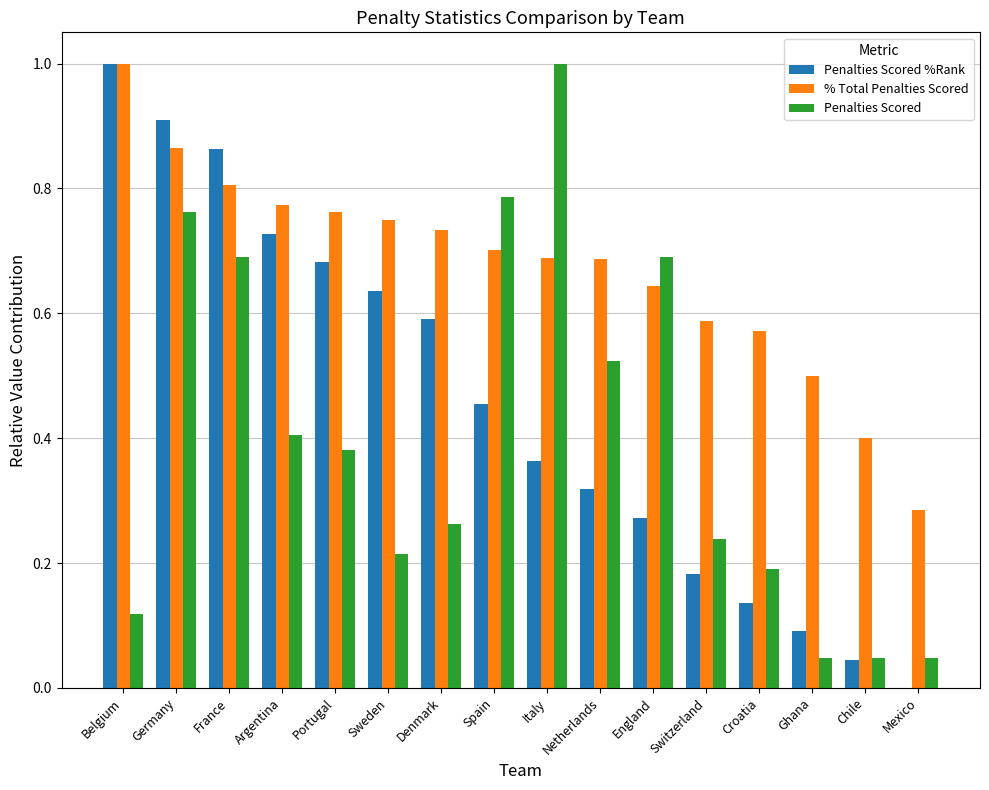

Between Belgium and Sweden, which series saw the biggest shift?

Penalties Scored %Rank